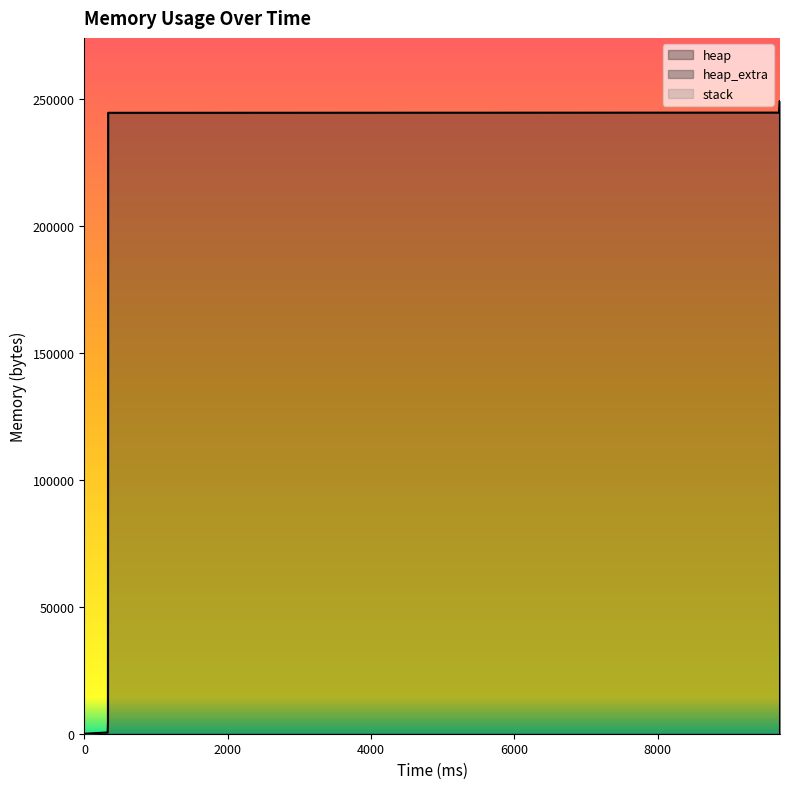

What is the value of the heap point at the 8th from the left?

249193